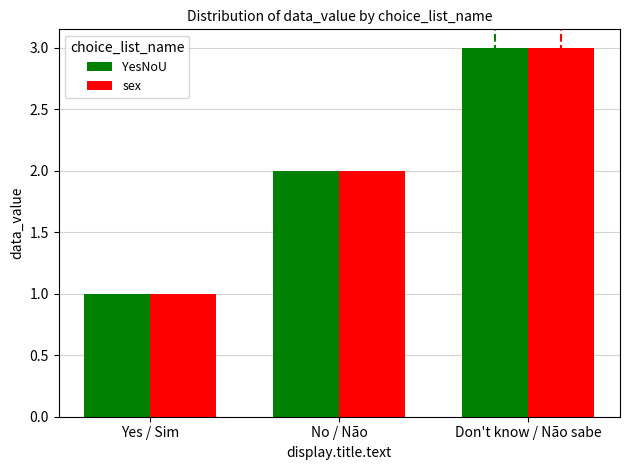

Where is YesNoU nearest to the value 2?

No / Não